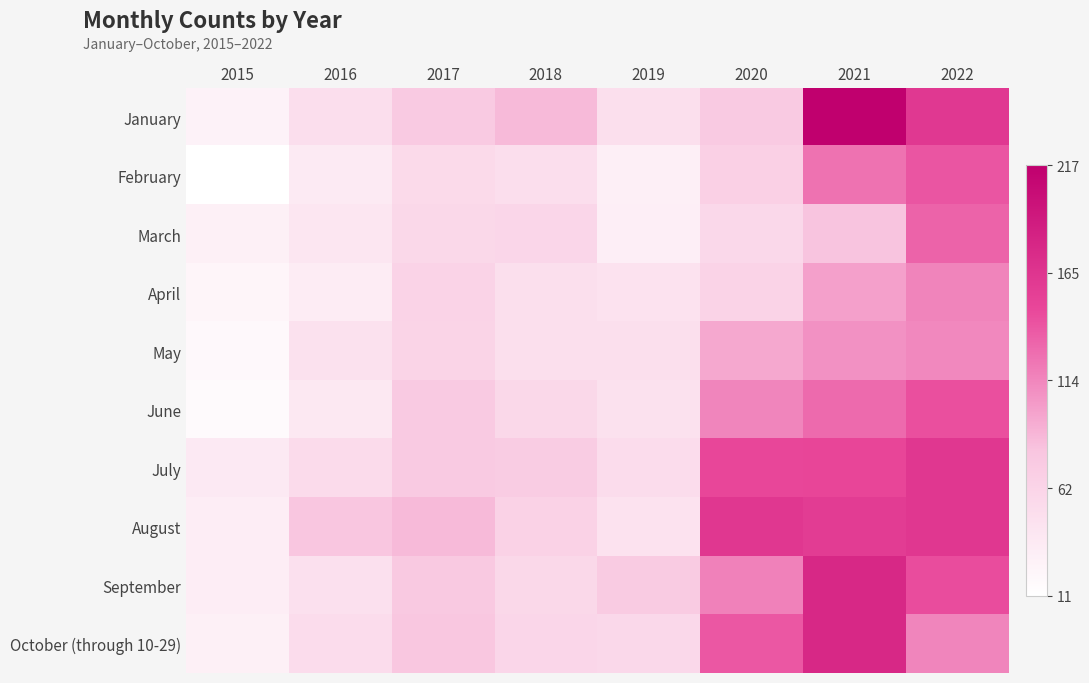

Reading right to left, extract all data points from this chart.

January: 2022=162	2021=217	2020=74	2019=49	2018=86	2017=75	2016=51	2015=26
February: 2022=140	2021=125	2020=67	2019=30	2018=51	2017=56	2016=36	2015=11
March: 2022=133	2021=81	2020=57	2019=31	2018=60	2017=58	2016=41	2015=29
April: 2022=115	2021=100	2020=64	2019=45	2018=49	2017=64	2016=34	2015=23
May: 2022=113	2021=108	2020=96	2019=49	2018=49	2017=63	2016=47	2015=19
June: 2022=143	2021=129	2020=114	2019=47	2018=58	2017=74	2016=39	2015=17
July: 2022=163	2021=150	2020=149	2019=53	2018=72	2017=75	2016=54	2015=37
August: 2022=163	2021=159	2020=163	2019=45	2018=65	2017=86	2016=79	2015=32
September: 2022=145	2021=178	2020=117	2019=73	2018=58	2017=76	2016=48	2015=32
October (through 10-29): 2022=114	2021=178	2020=139	2019=57	2018=60	2017=78	2016=53	2015=29